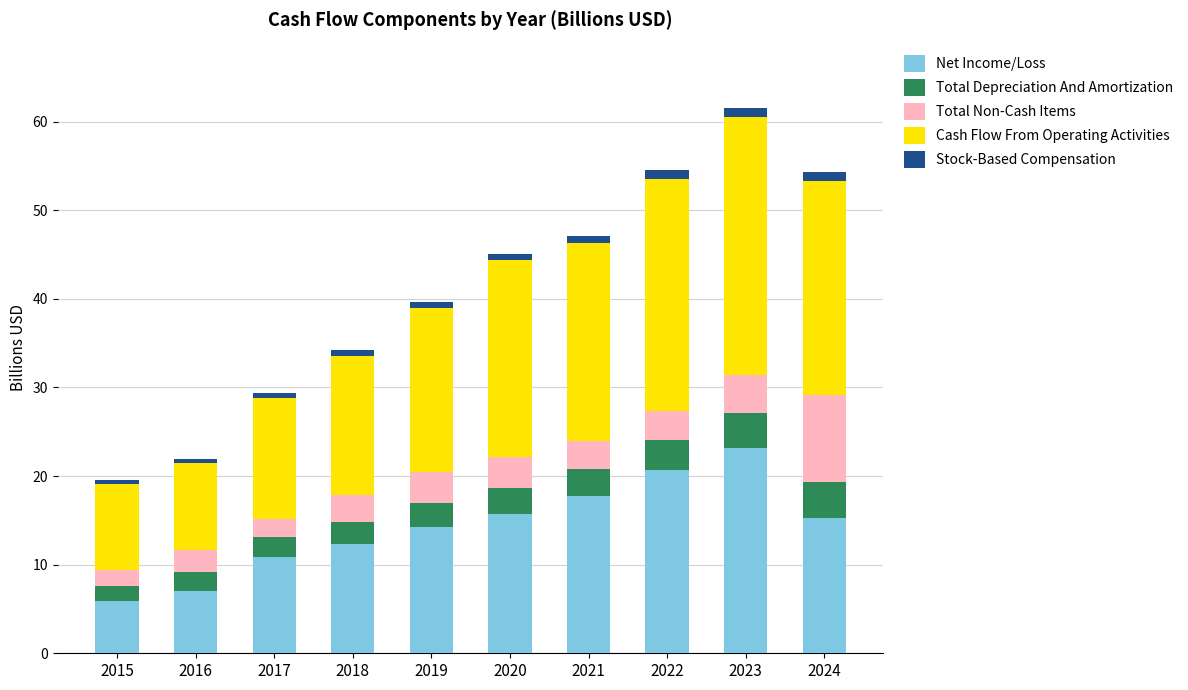

True or false: Net Income/Loss has a value of 7.1 at 2016.

True